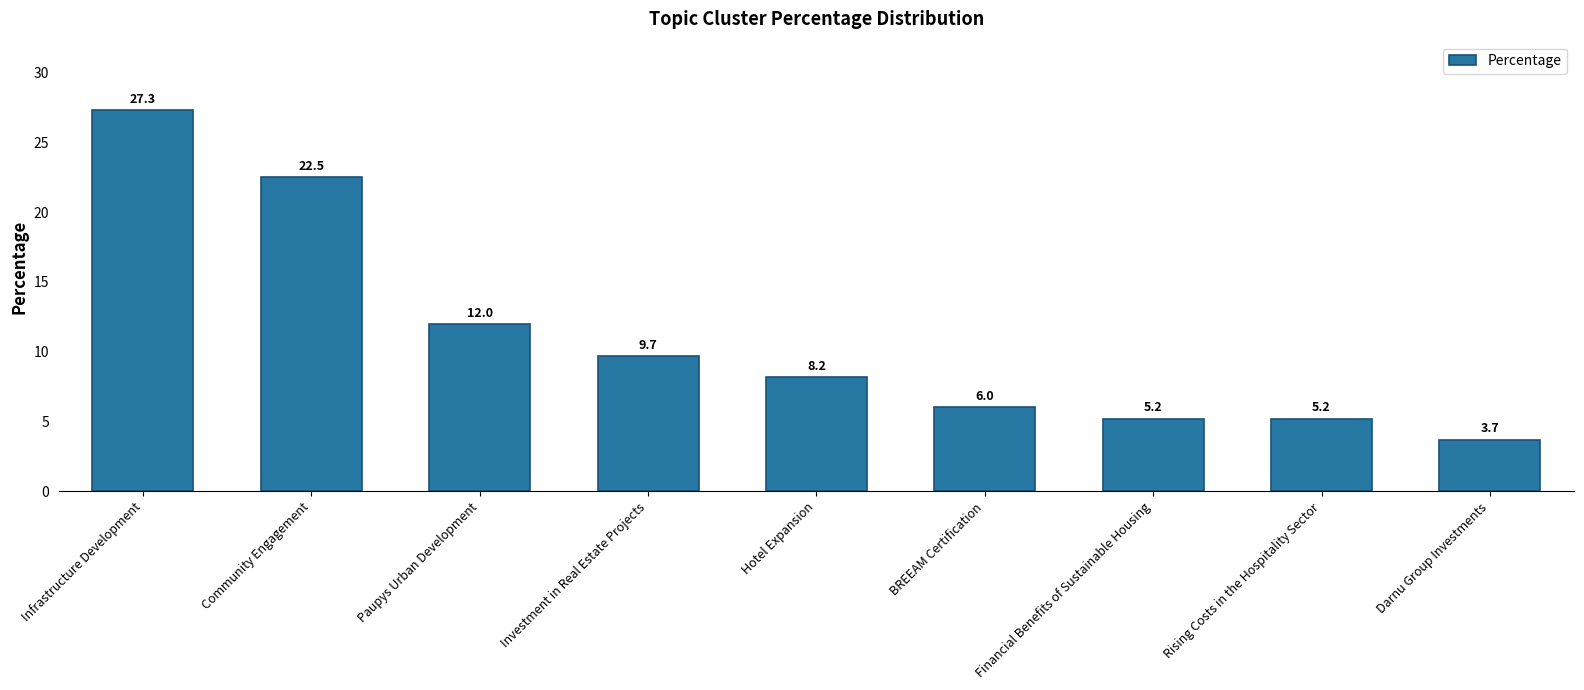

Reading left to right, extract all data points from this chart.

Infrastructure Development=27.3	Community Engagement=22.5	Paupys Urban Development=12.0	Investment in Real Estate Projects=9.7	Hotel Expansion=8.2	BREEAM Certification=6.0	Financial Benefits of Sustainable Housing=5.2	Rising Costs in the Hospitality Sector=5.2	Darnu Group Investments=3.7